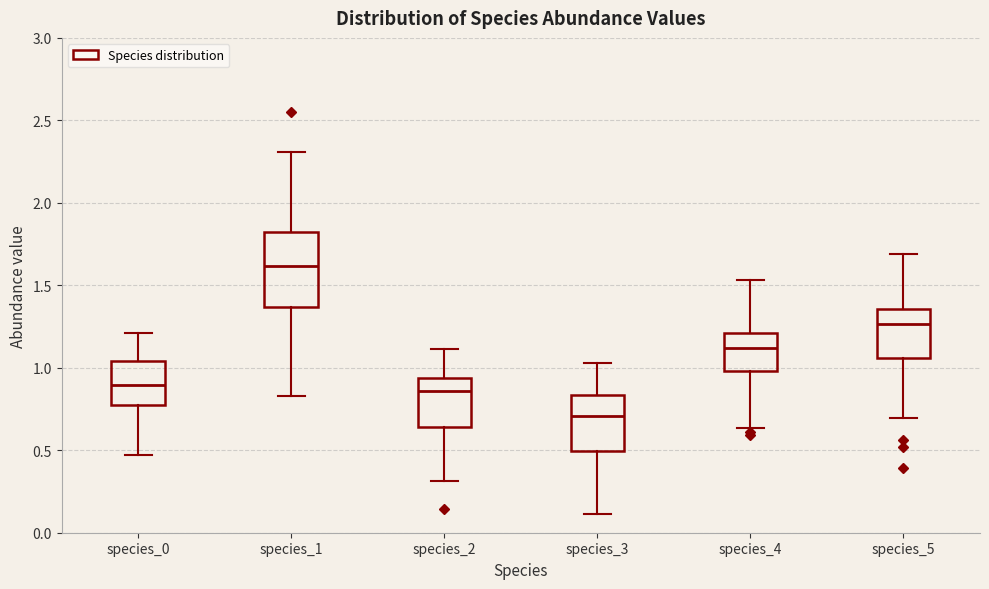

Where is the upper edge of the box for species_3 on the y-axis? The values are not printed on the chart, so give them approximately, as read against the axis.

0.85